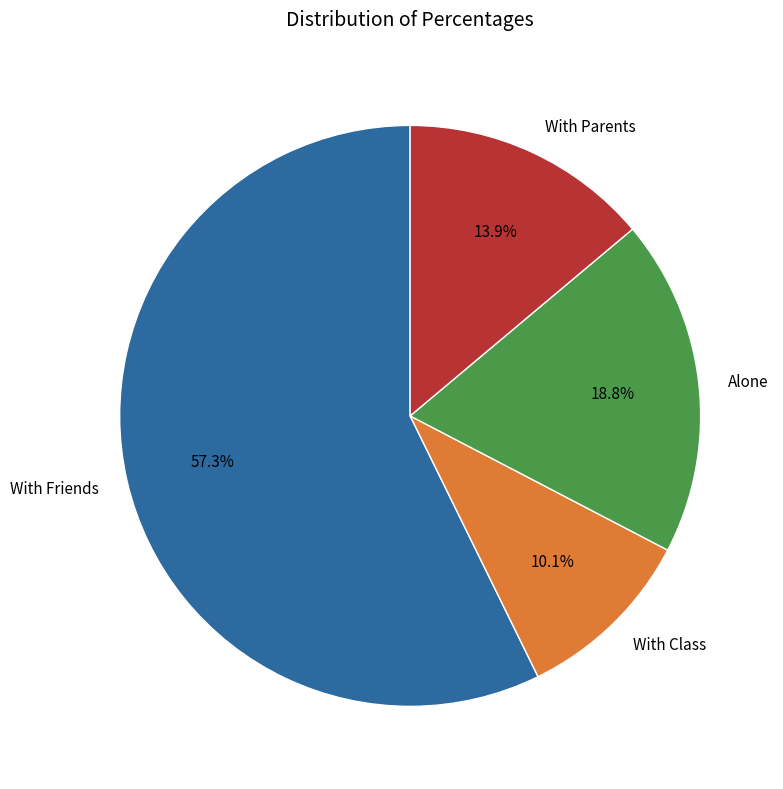

What portion of the pie excludes With Class?

89.9%